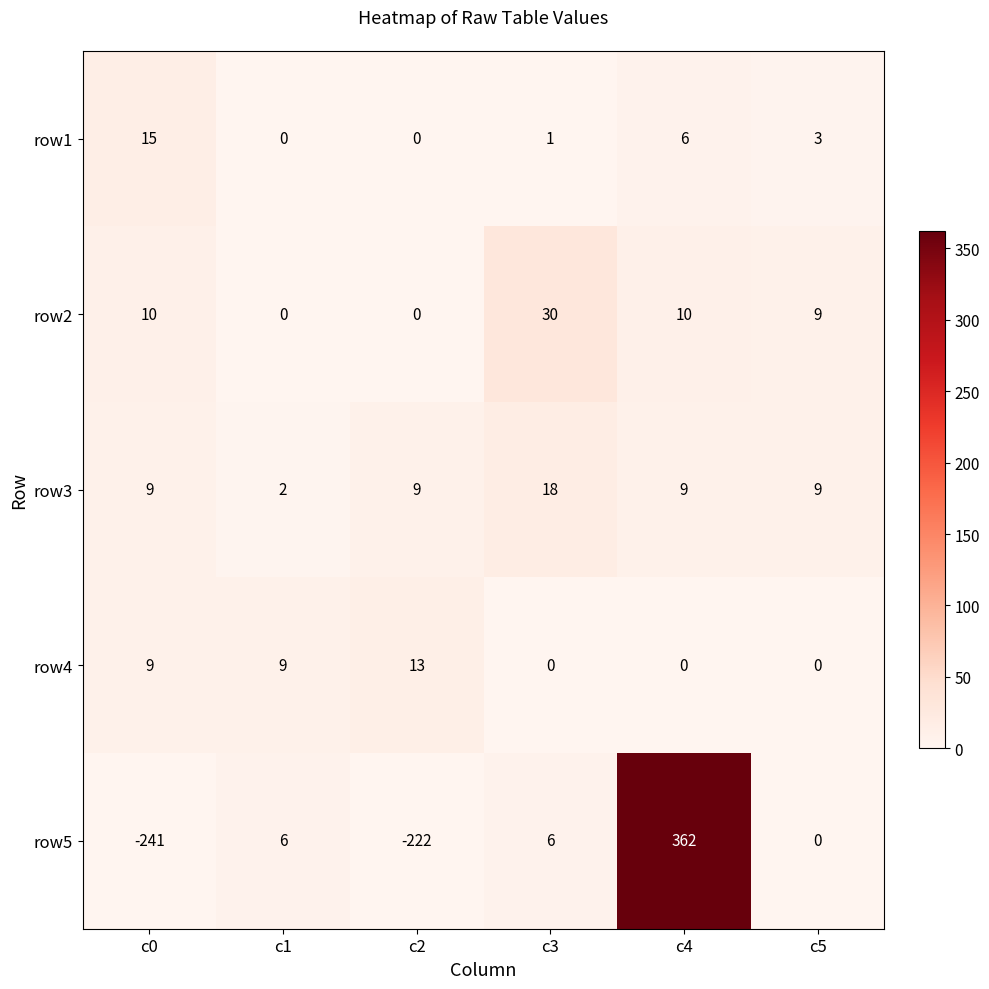

Which category has the lowest value across all series?

c0